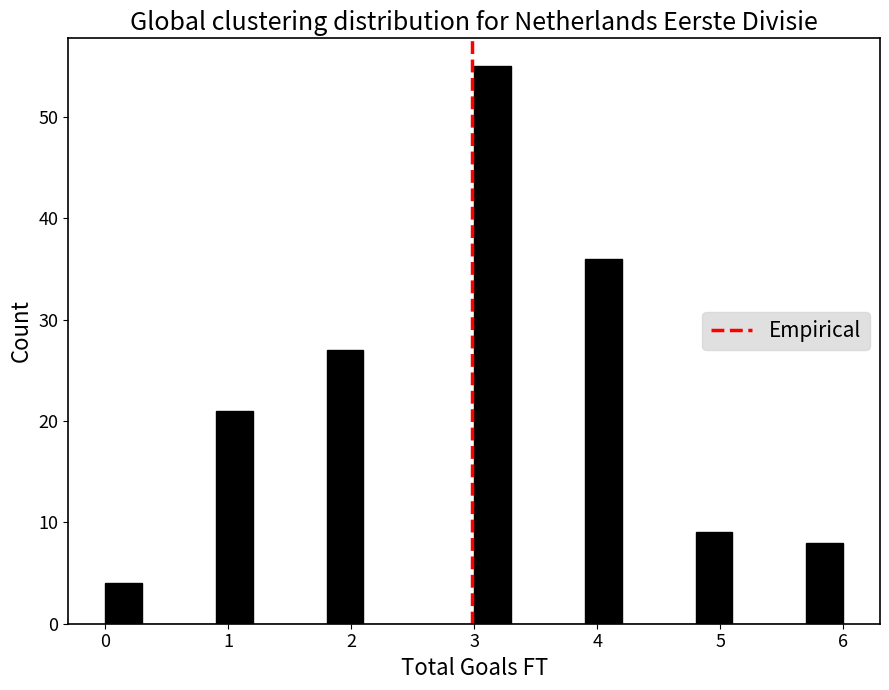

Read against the x-axis, roughly where is the centre of the tallest bar?

3.2